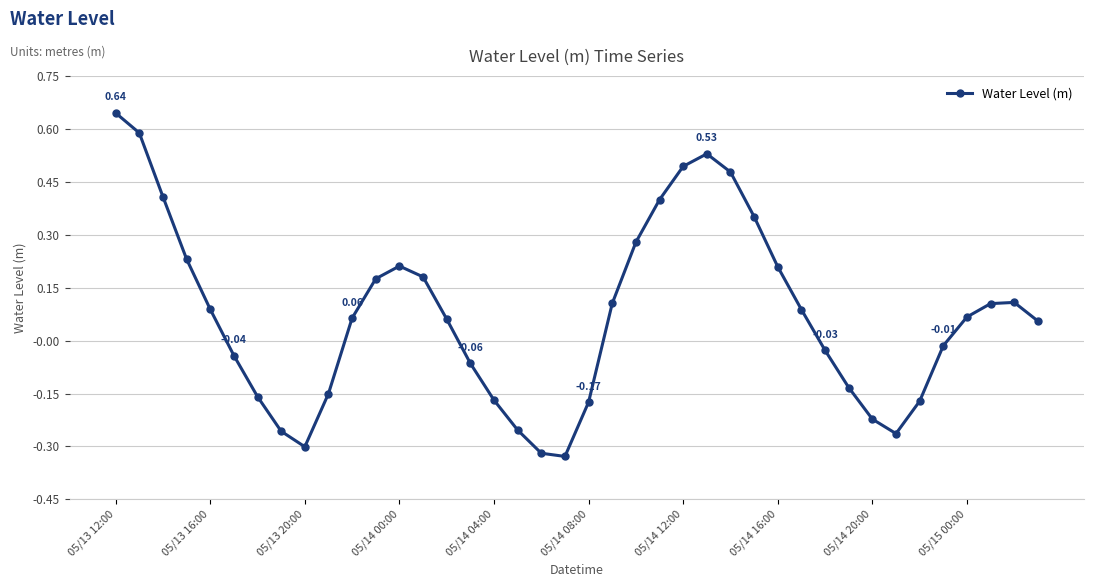

Count the number of data series in this chart.

1